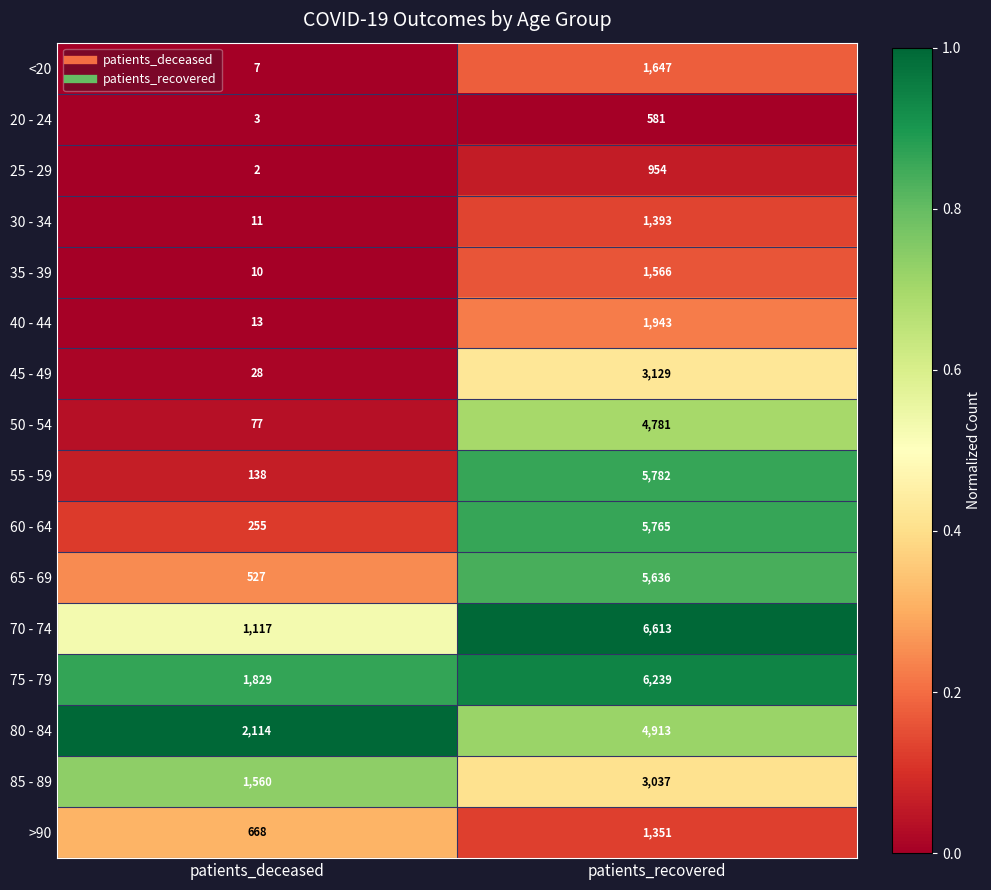

What is the average value of the 80 - 84 series?

3514